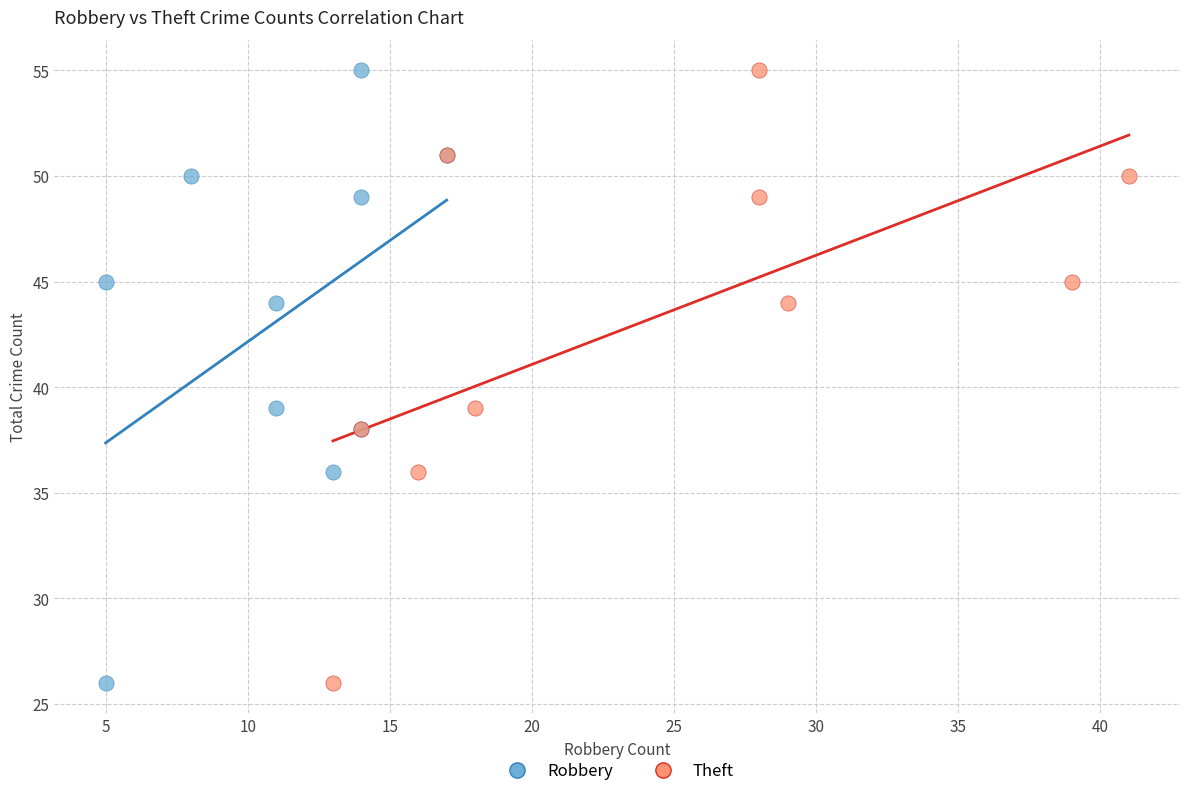

What are all the series names shown in the legend?

Robbery, Theft